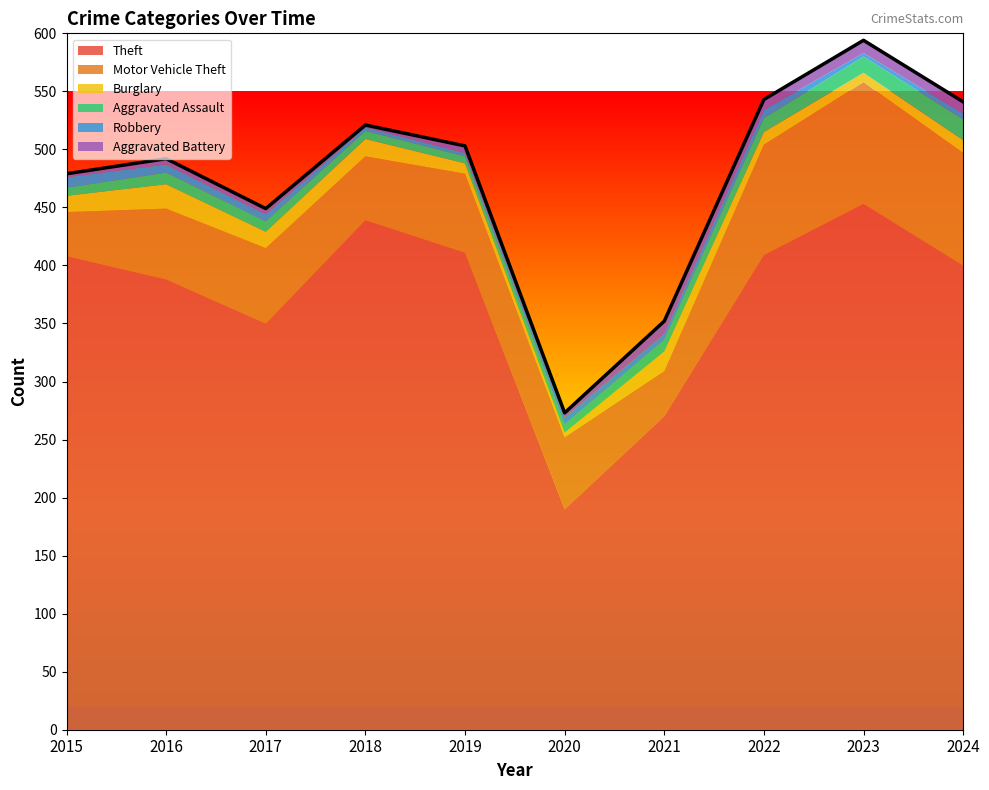

List the series in order of their peak value, lowest first.

Robbery, Aggravated Battery, Aggravated Assault, Burglary, Motor Vehicle Theft, Theft